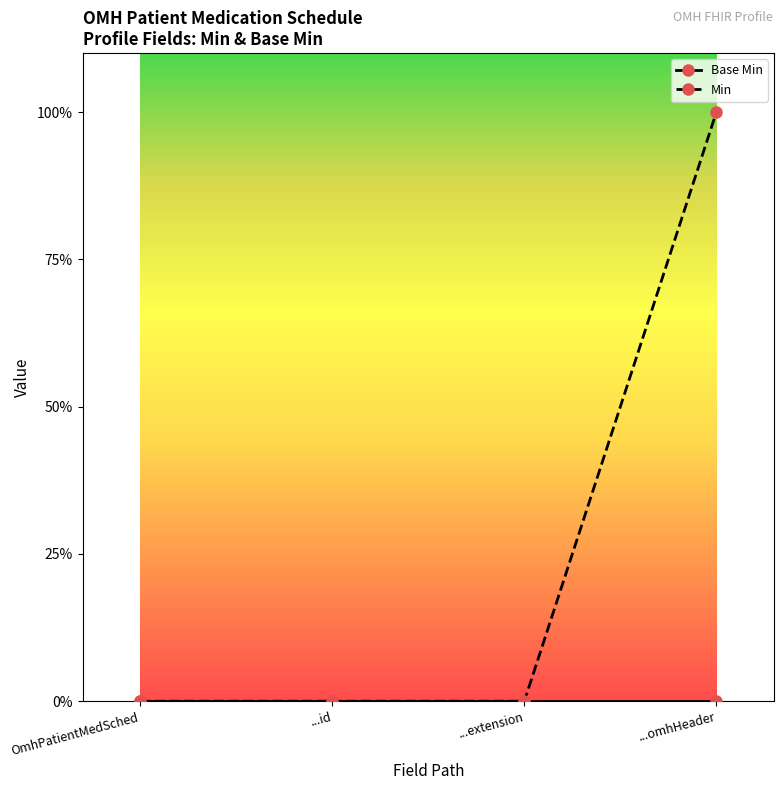

What is the greatest value displayed?

1